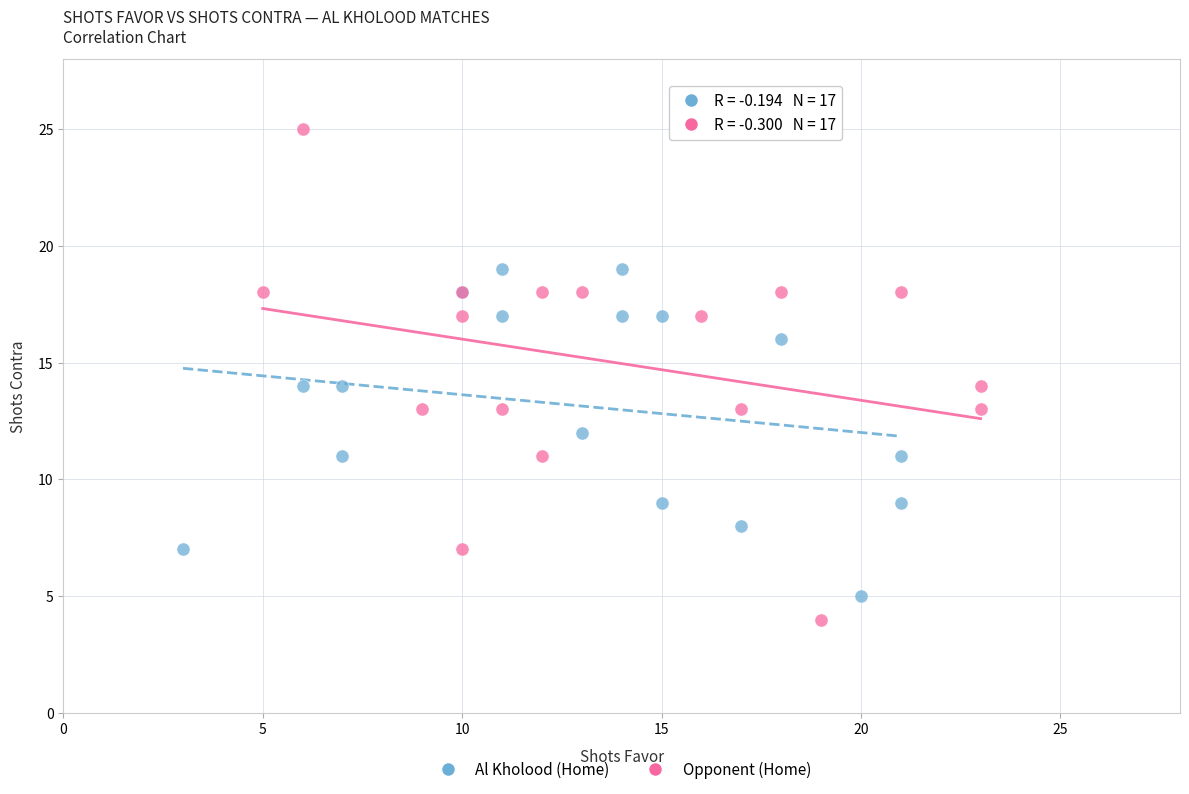

Which series reaches the maximum Y coordinate?

Opponent (Home)